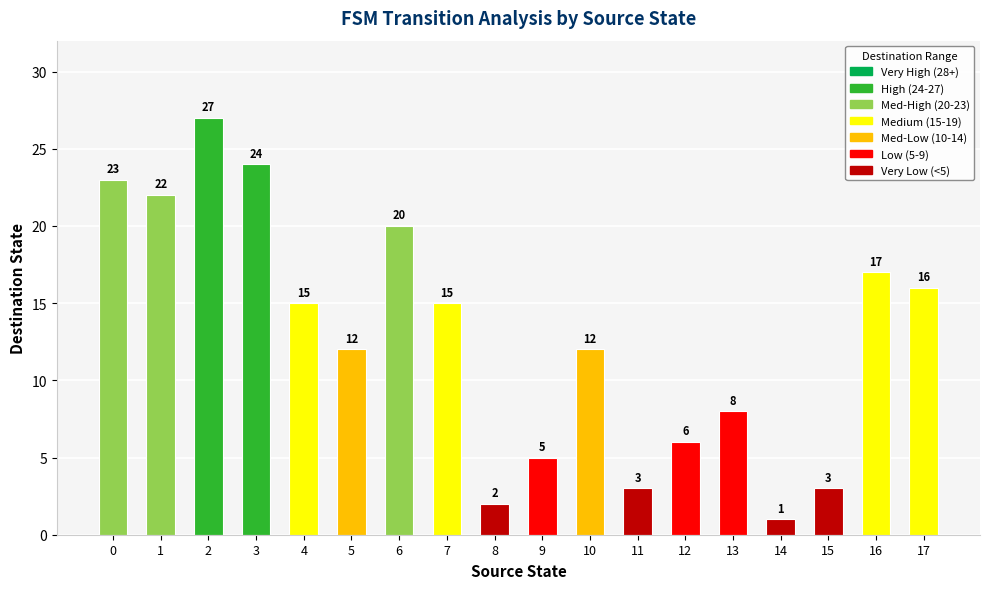

Read the value at 16, to the nearest 5.

15